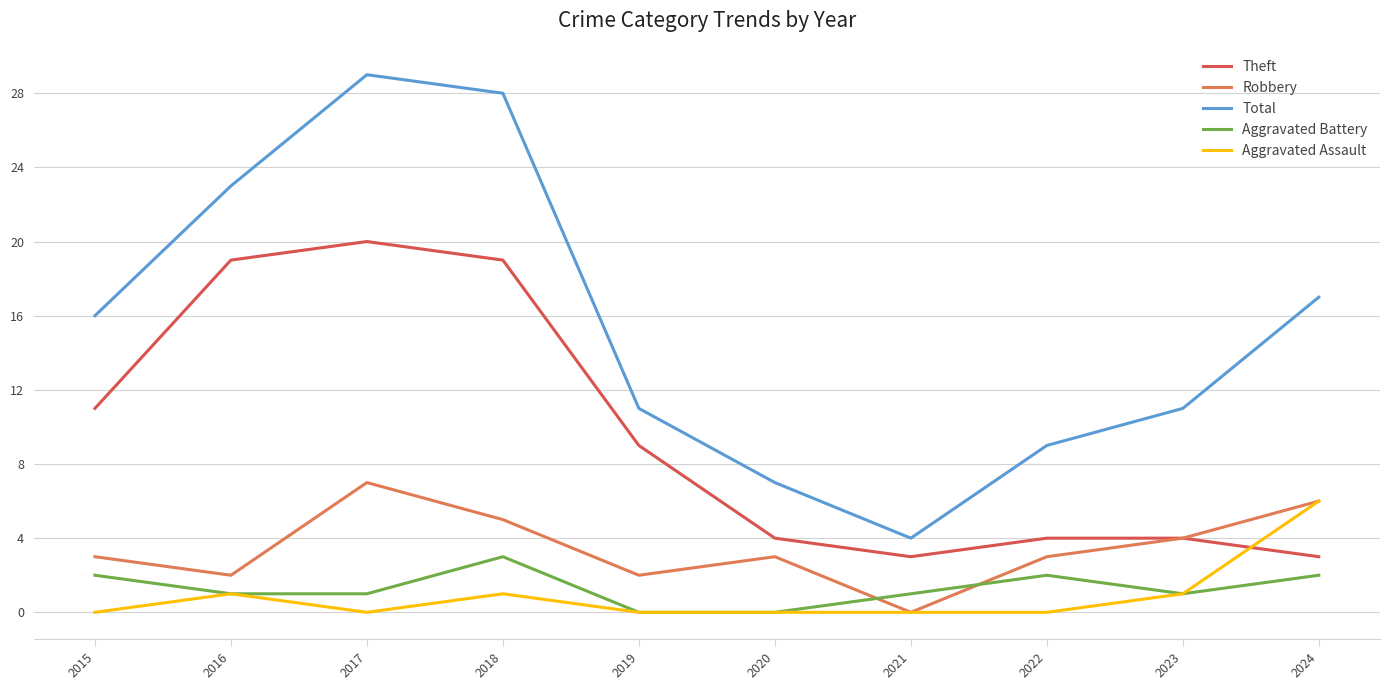

What is the average value of the Aggravated Assault series?

1